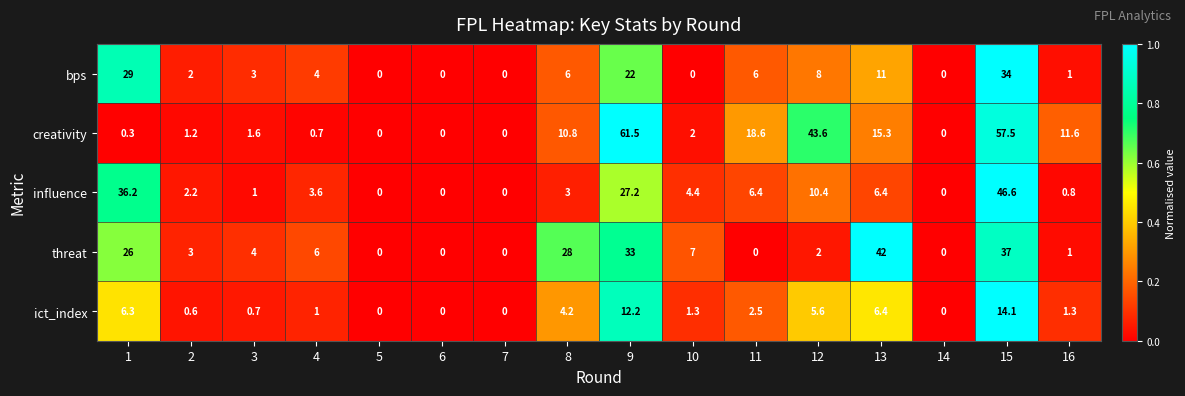

At which category is the sum across all series the highest?

15